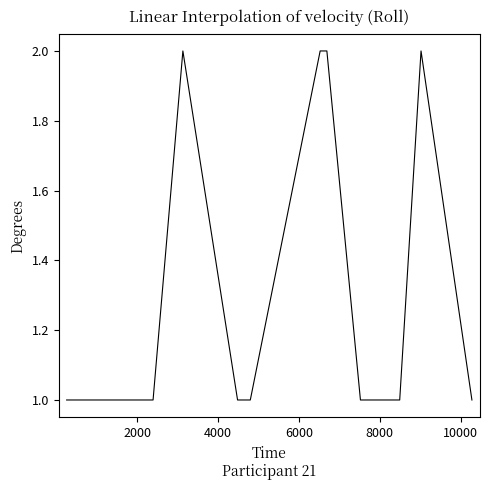

How many lines are shown in the chart?

1